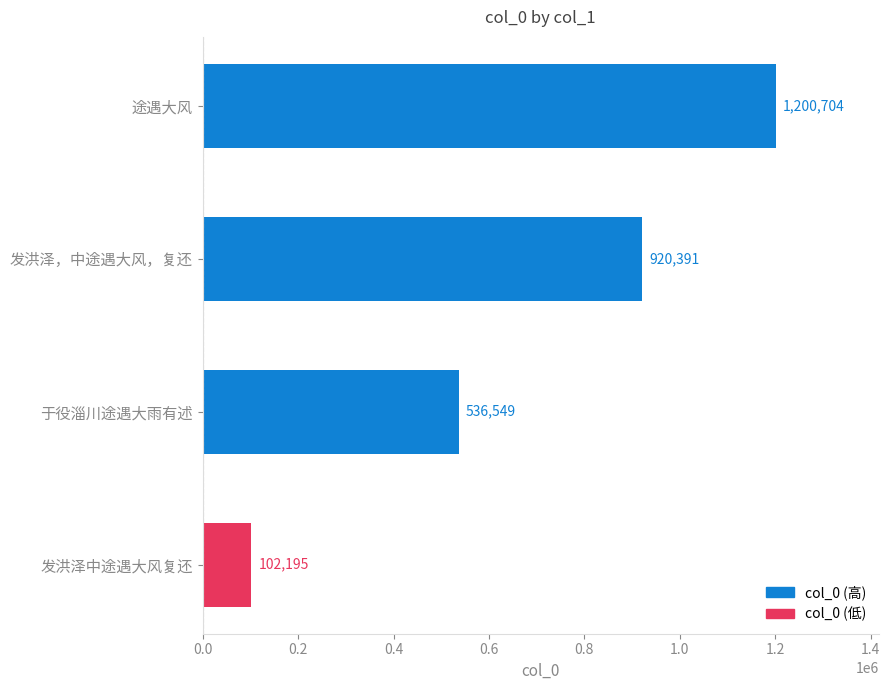

What is the maximum value shown in the chart?

1200704